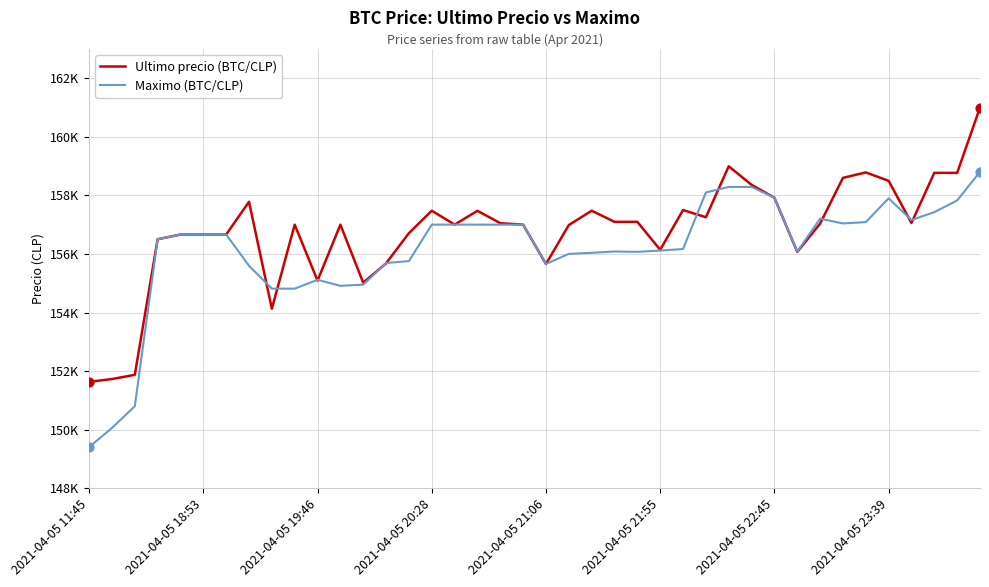

At which category is the sum across all series the highest?

39